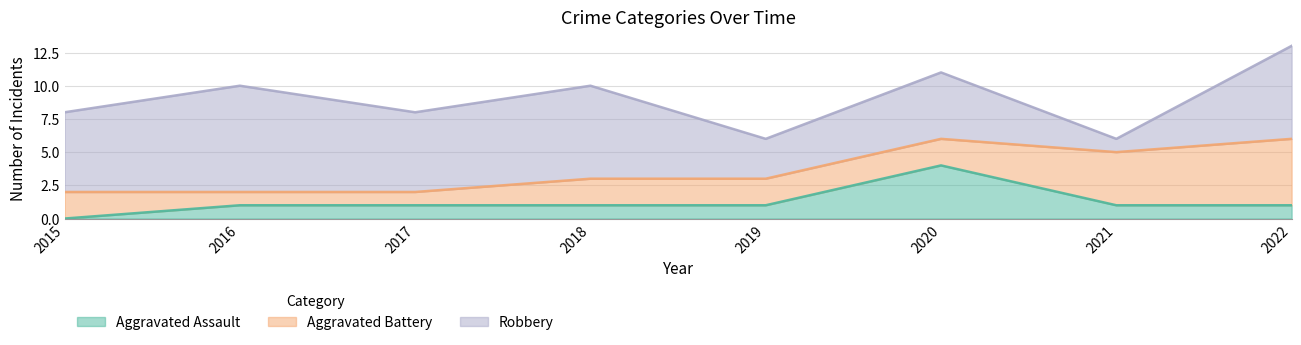

Reading left to right, transcribe all the data shown in this chart.

Aggravated Assault: 0	1	1	1	1	4	1	1
Aggravated Battery: 2	1	1	2	2	2	4	5
Robbery: 6	8	6	7	3	5	1	7